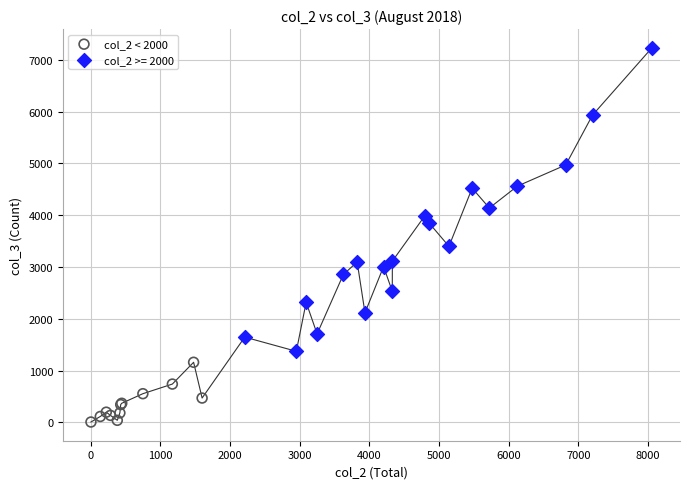

Which series contains the highest Y value?

col_2 >= 2000